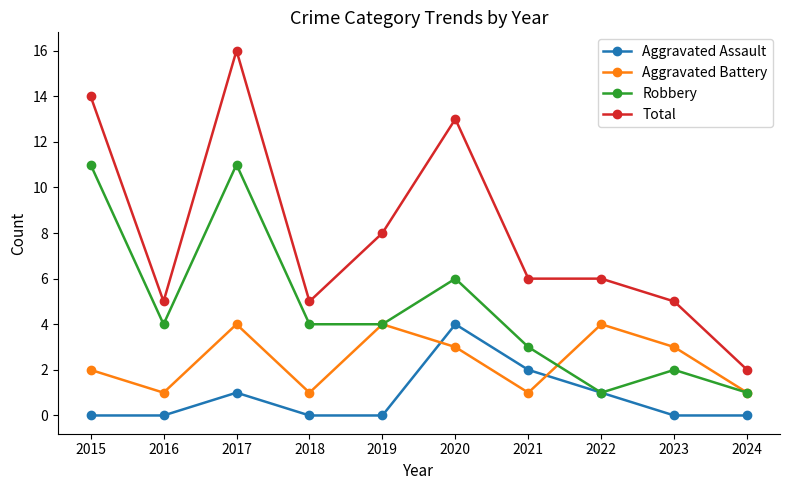

At which label is Aggravated Assault closest to 2?

2021